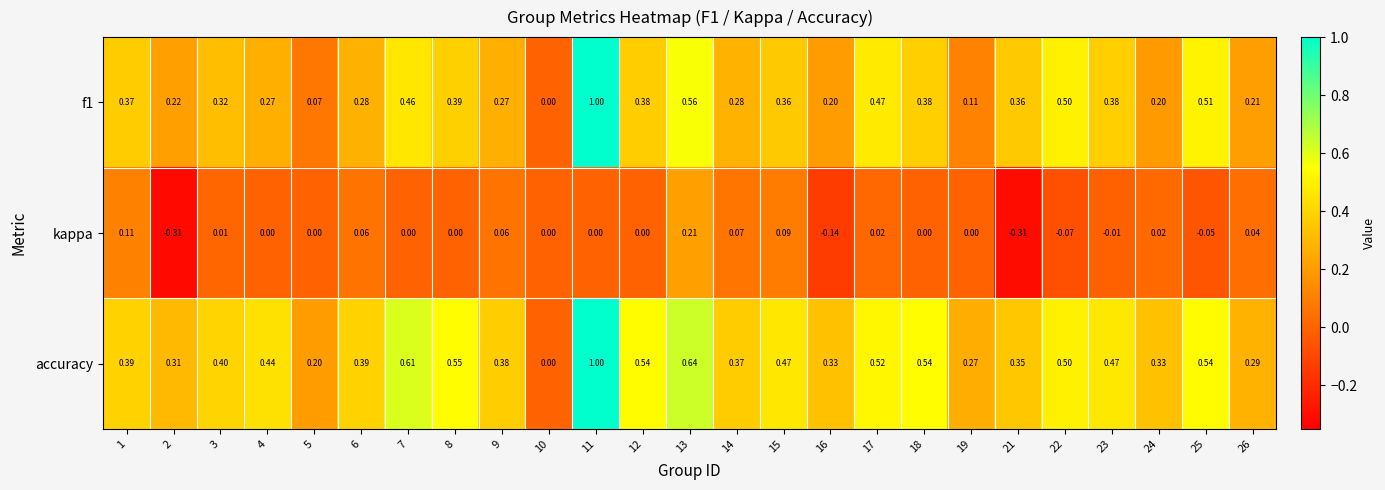

Which series has the largest total across all categories?

accuracy